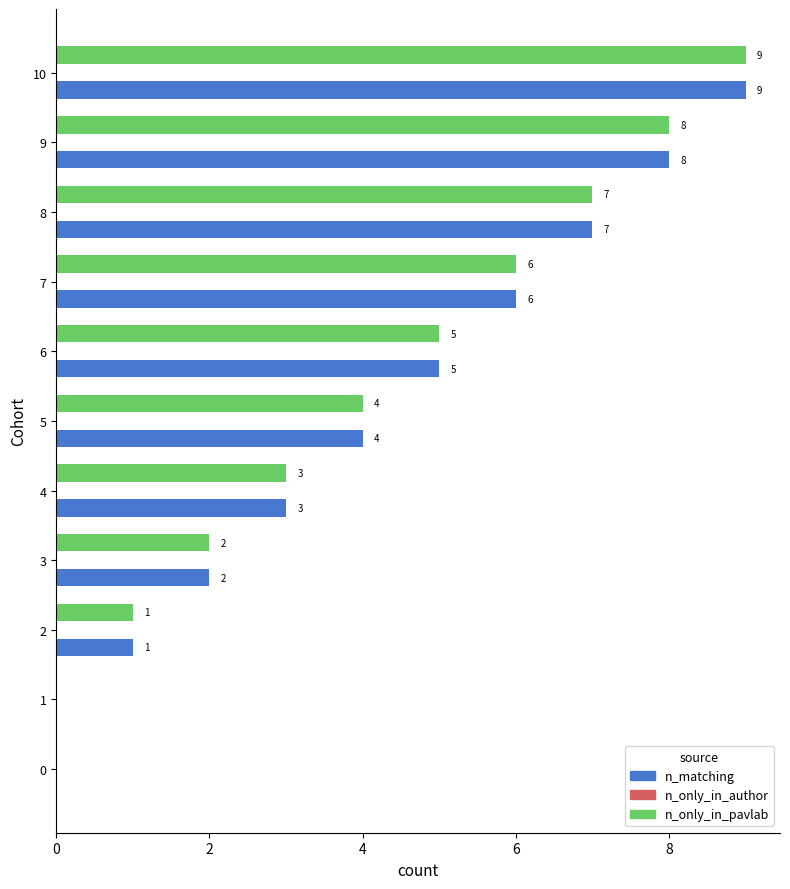

What is the difference between the n_matching values at 0 and 6?

5